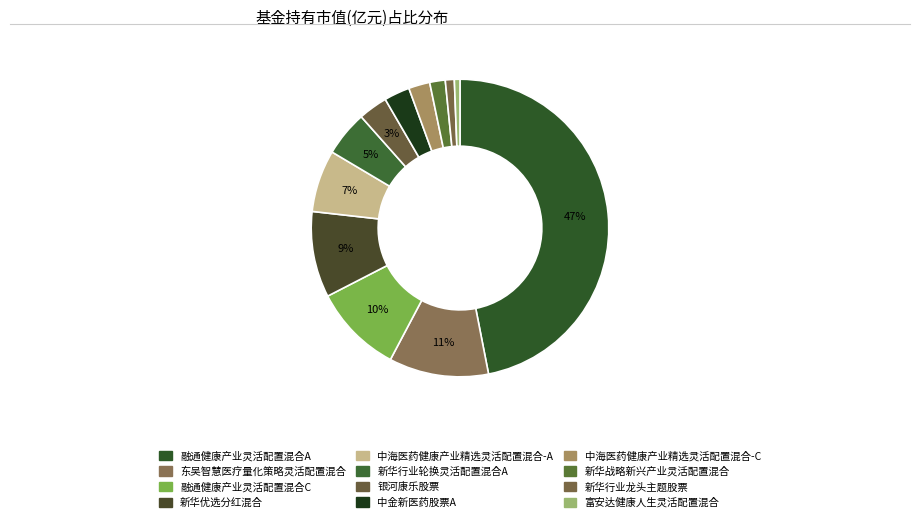

To the nearest percent, what is the difference between the 中金新医药股票A and 新华优选分红混合 slice percentages?

7%